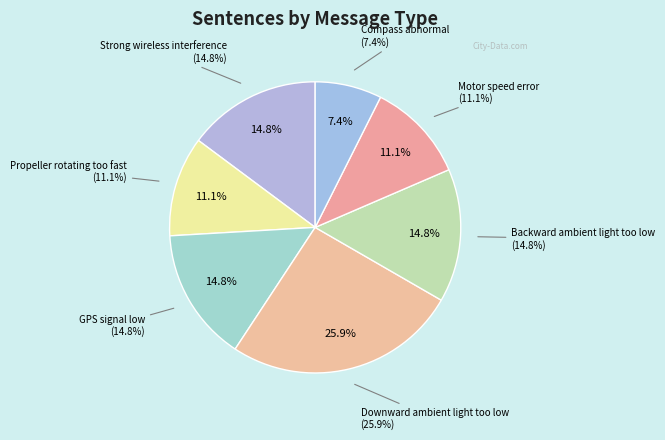

Does Propeller rotating too fast represent more than half of the total?

No